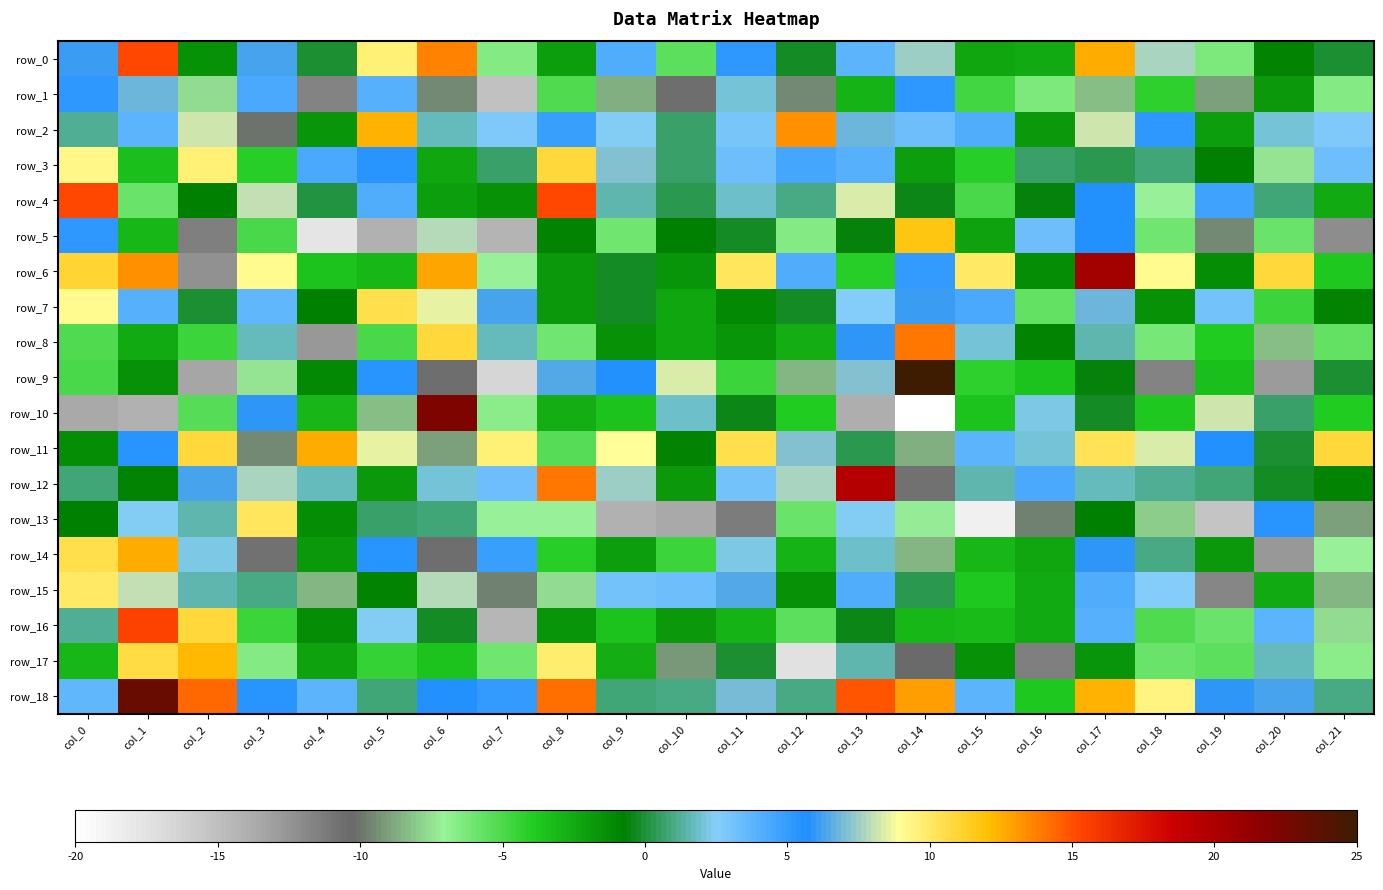

What is the total value across all series at col_16?

-42.4